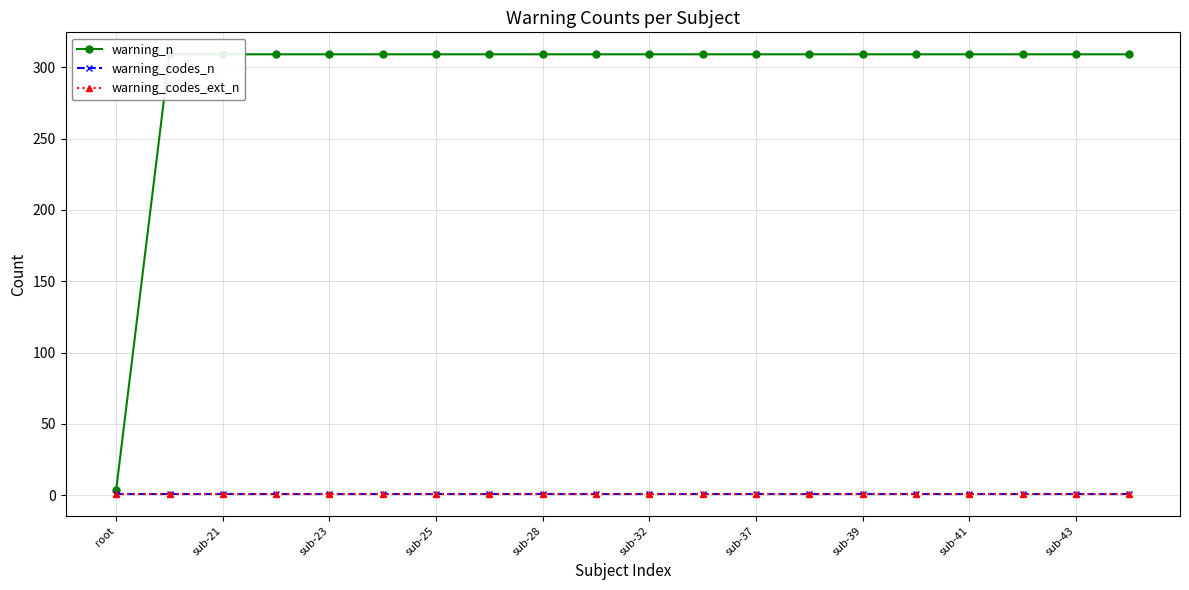

Reading left to right, what are all the values shown in this chart?

warning_n: 4	309	309	309	309	309	309	309	309	309	309	309	309	309	309	309	309	309	309	309
warning_codes_n: 1	1	1	1	1	1	1	1	1	1	1	1	1	1	1	1	1	1	1	1
warning_codes_ext_n: 1	1	1	1	1	1	1	1	1	1	1	1	1	1	1	1	1	1	1	1